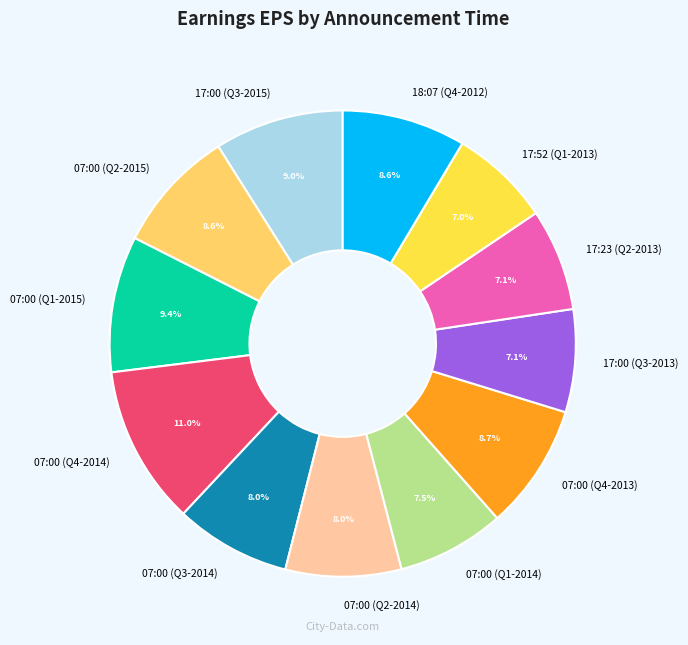

Count the number of slices in the pie.

12